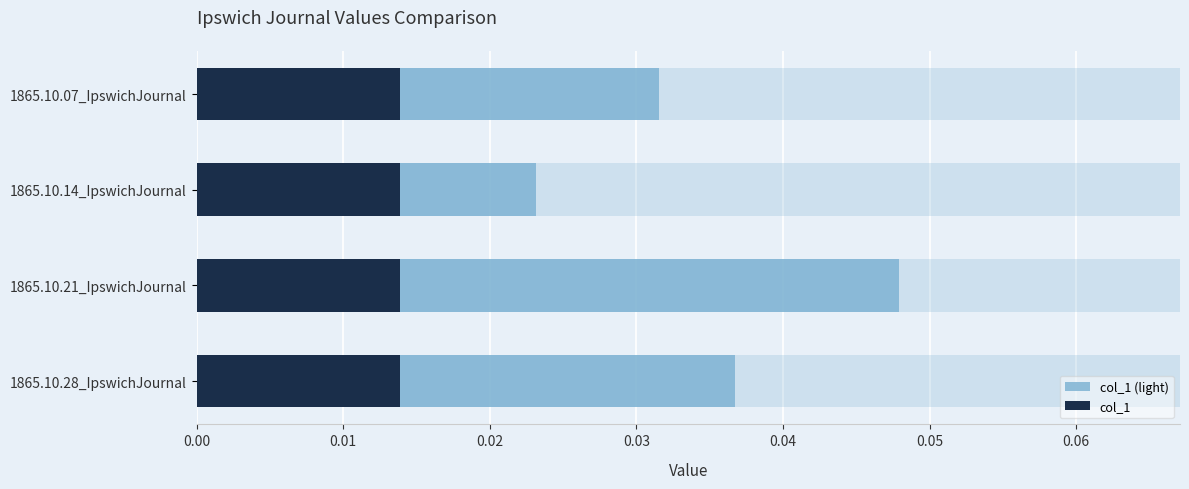

Does the chart contain any negative values?

No